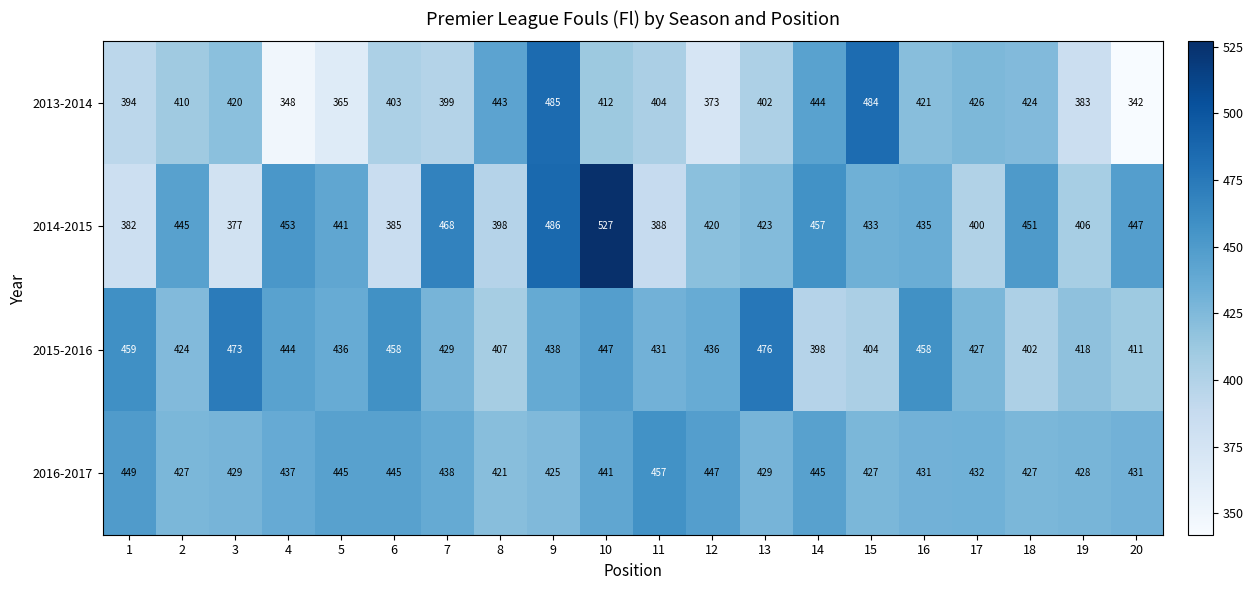

True or false: 2015-2016 has a value of 112 at 17.

False